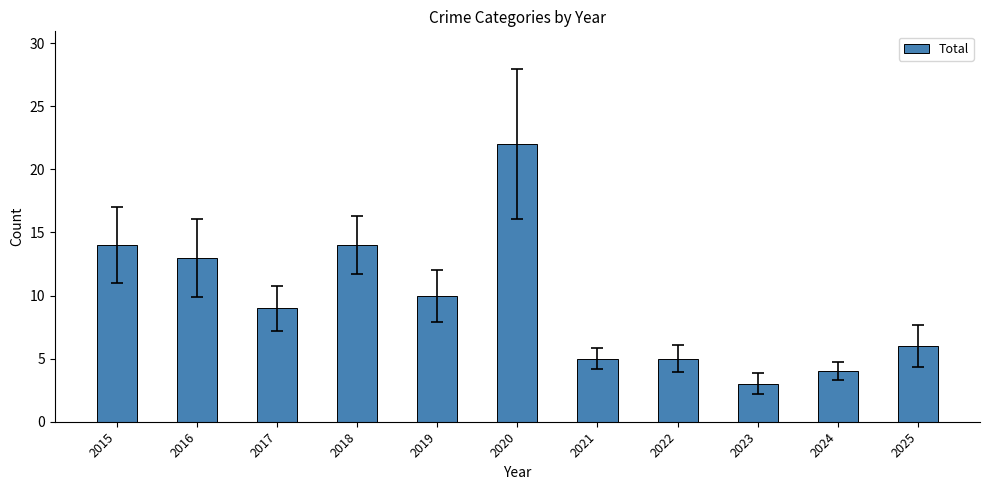

What is the average value?

10